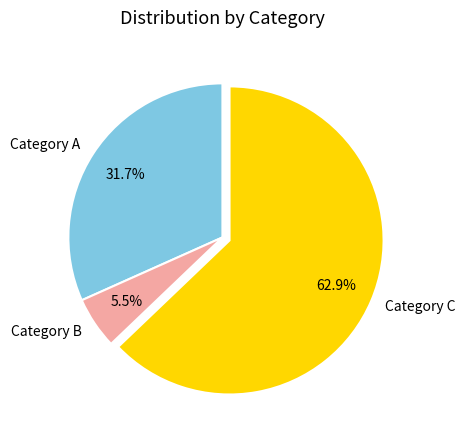

Which has a higher value, Category A or Category B?

Category A